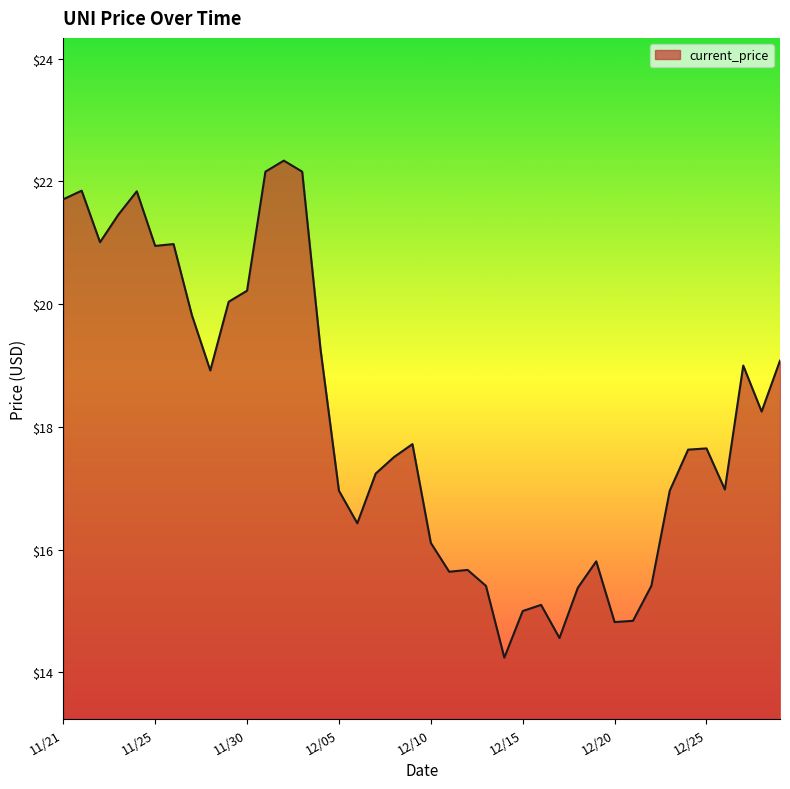

What is the difference between the maximum and minimum values?

8.1